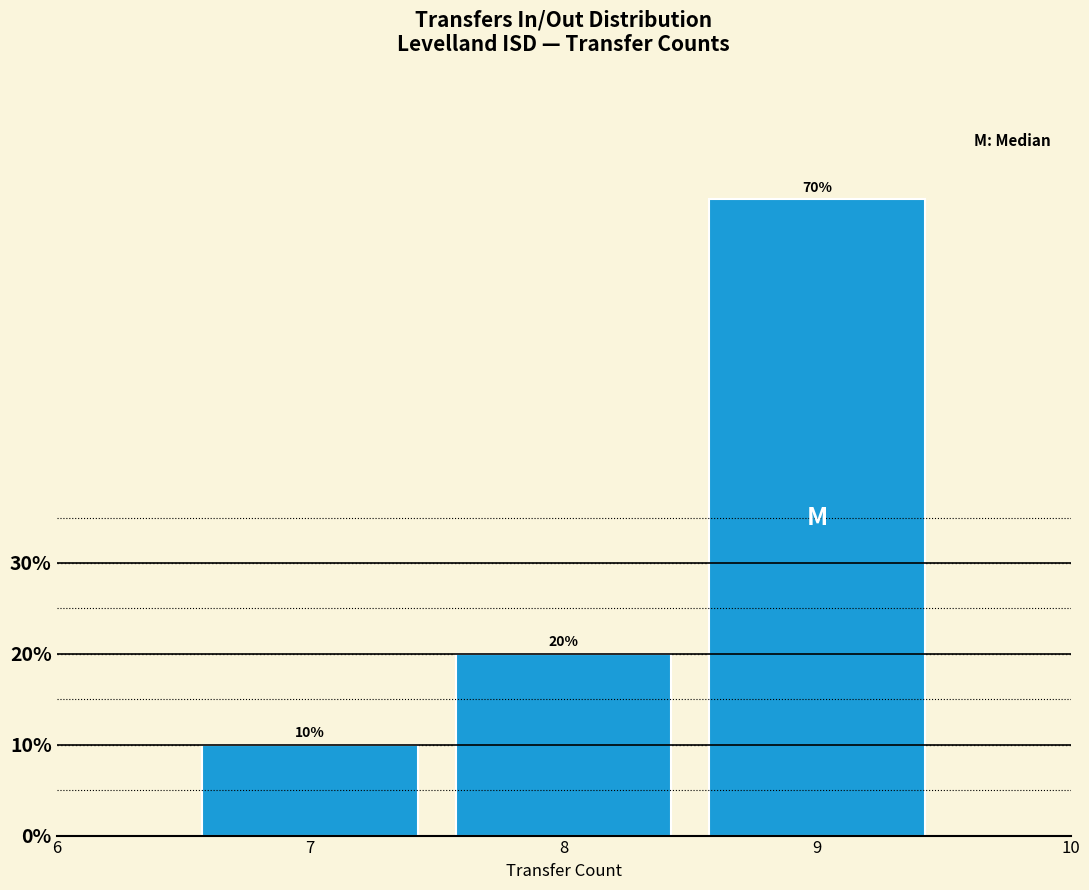

Reading left to right, transcribe this chart: for each bar, give the range it covers on the x-axis and its height.

6.5 to 7.5: 10
7.5 to 8.5: 20
8.5 to 9.5: 70